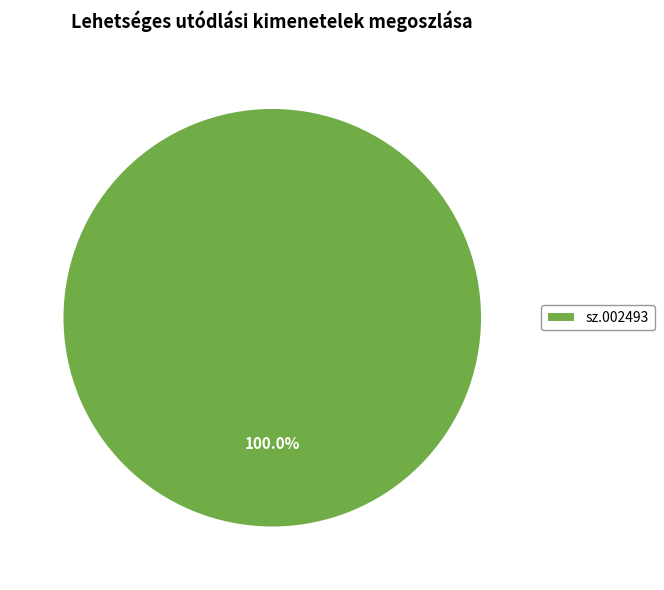

Rank the categories by value from highest to lowest.

sz.002493